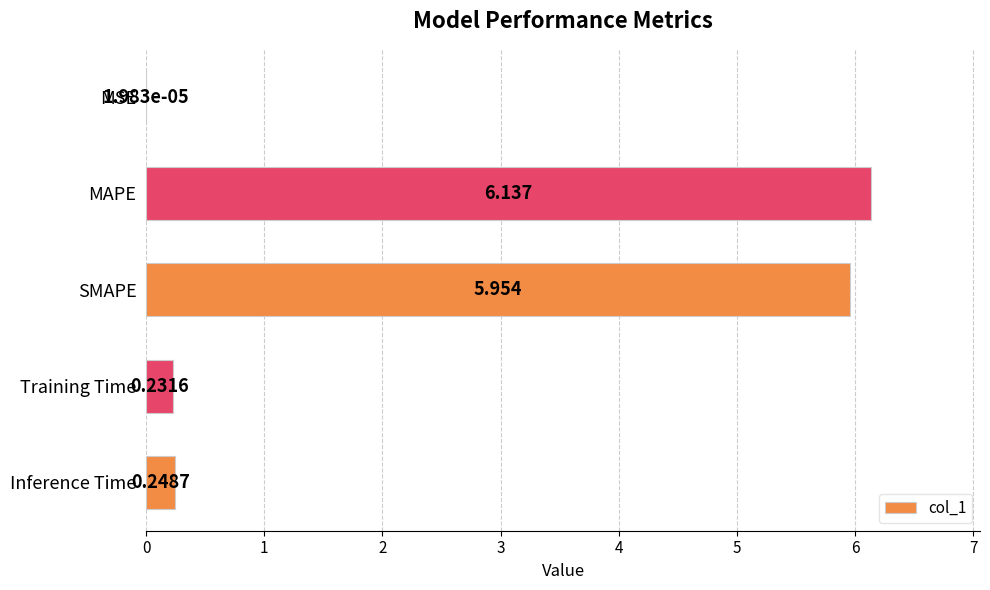

Count the number of categories in the chart.

5